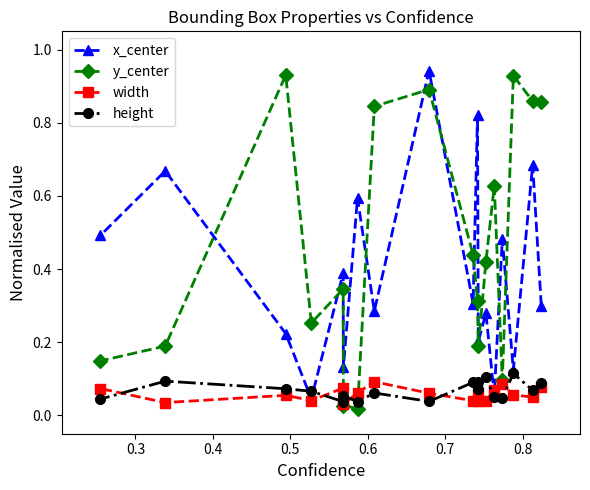

At how many categories does at least one series exceed 0?

18